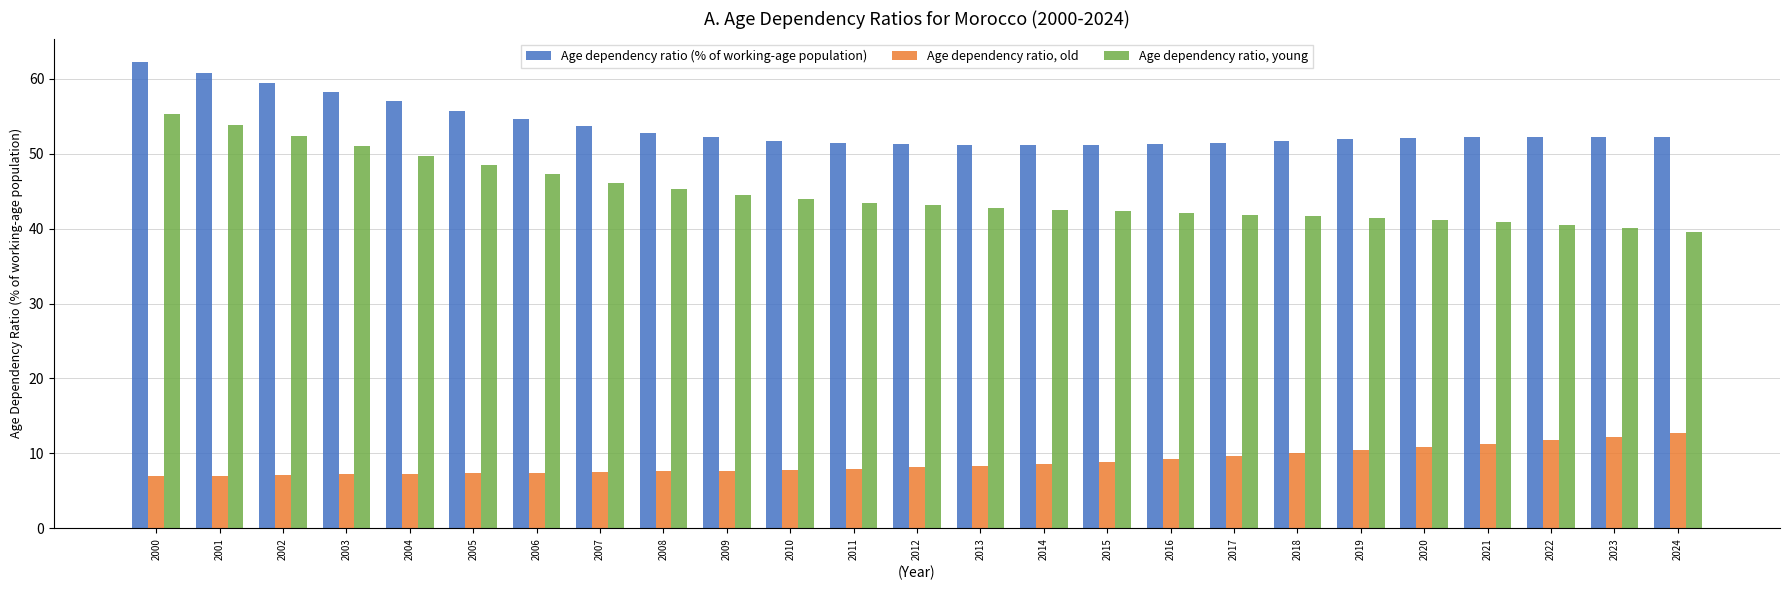

What is the smallest value displayed?

7.0